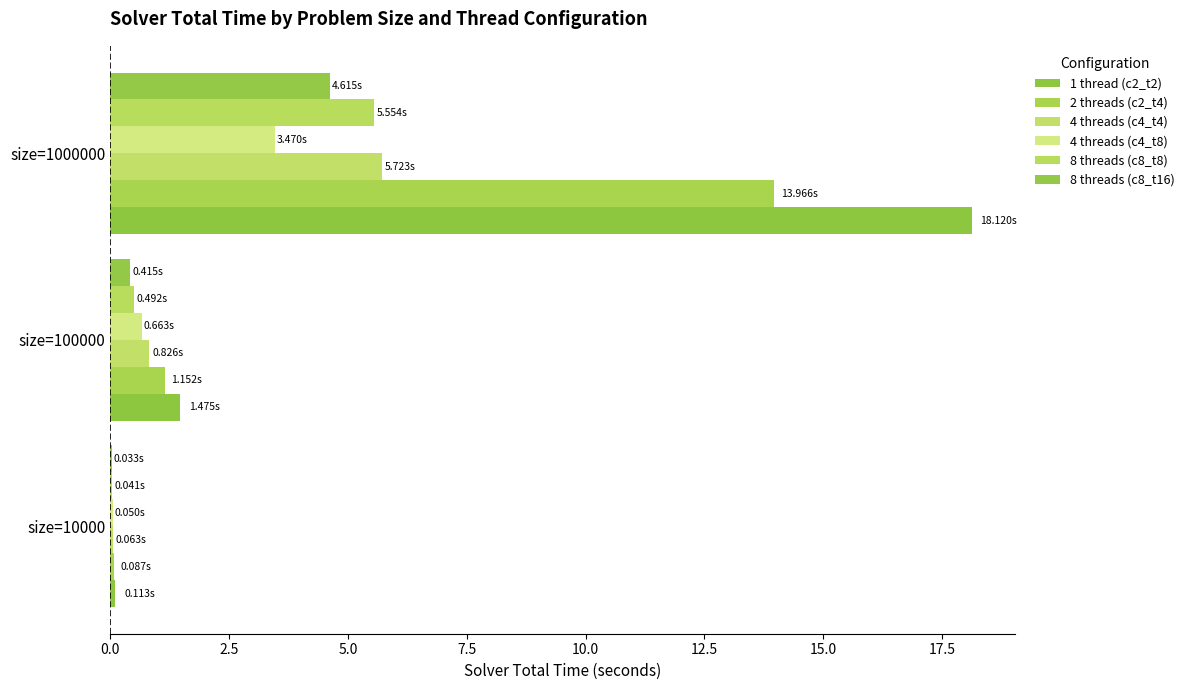

What is the value of the 1 thread (c2_t2) bar at the 2nd from the left?

1.5